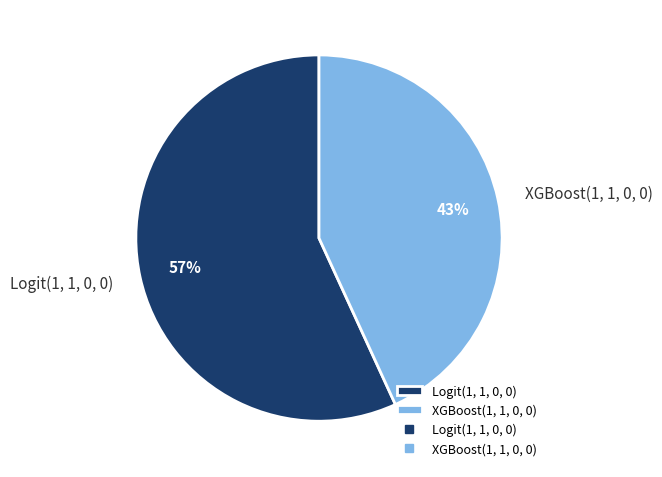

To the nearest percent, what is the combined percentage of XGBoost(1, 1, 0, 0) and Logit(1, 1, 0, 0)?

100%